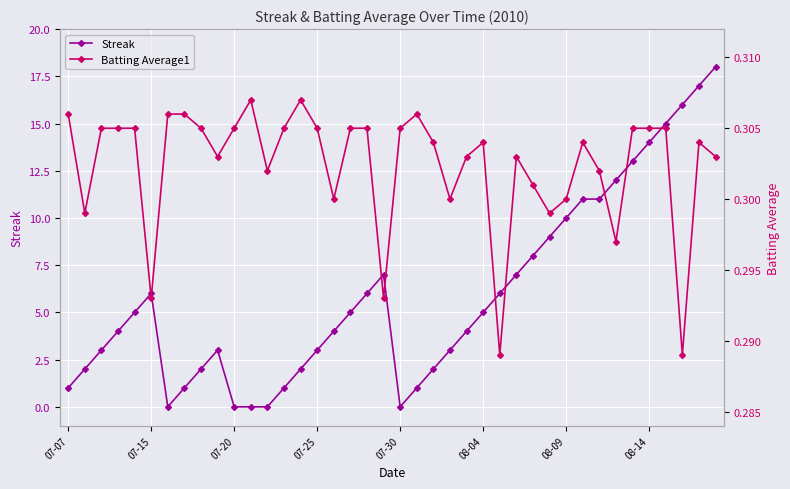

Which series has the largest total across all categories?

Streak